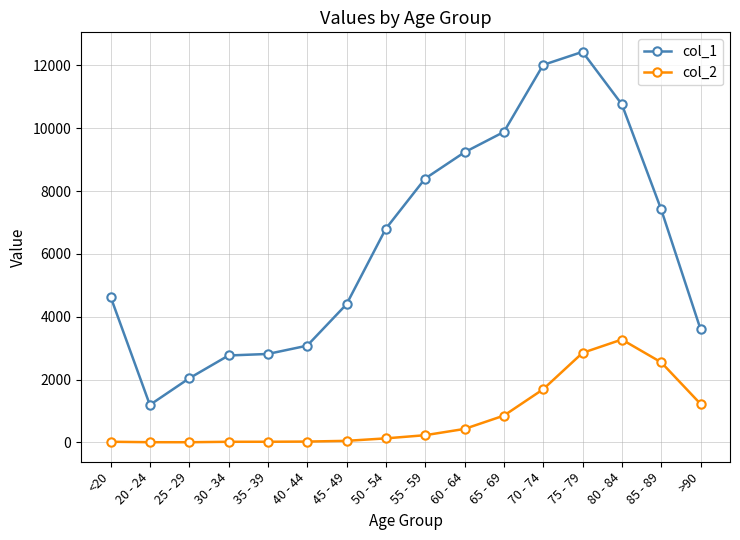

List the series in order of their peak value, highest first.

col_1, col_2